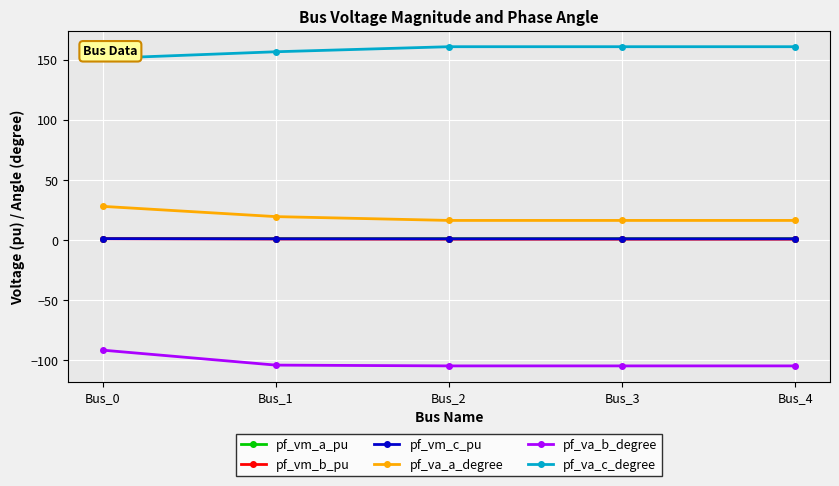

What is the smallest value displayed?

-104.9